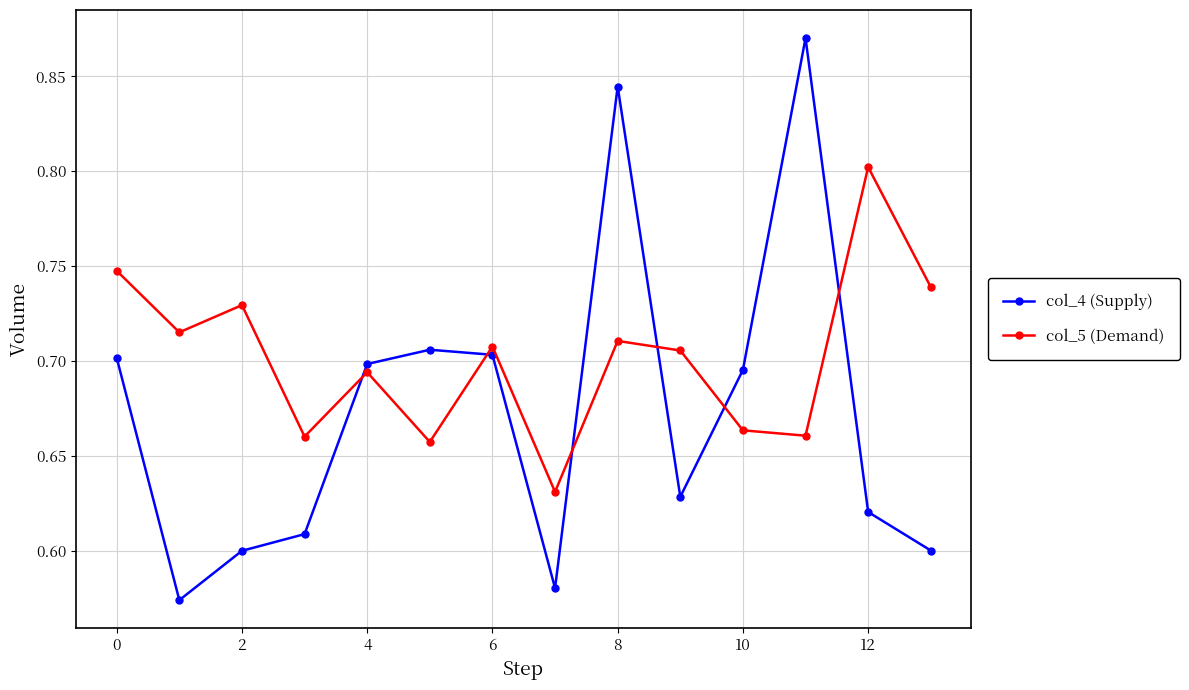

How many interior local valleys does the col_4 (Supply) series have?

3